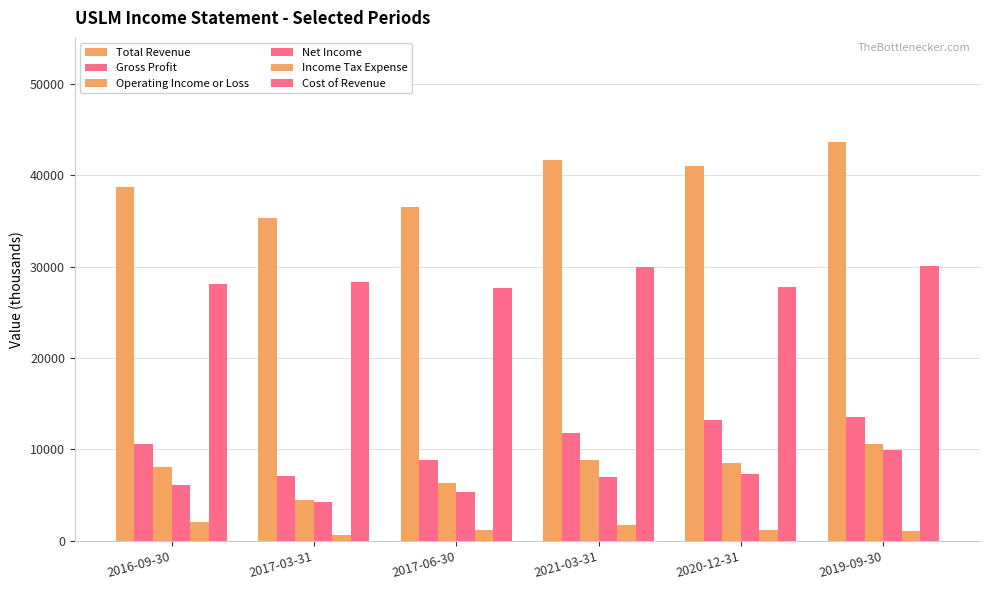

Which series has the largest range (max minus min)?

Total Revenue